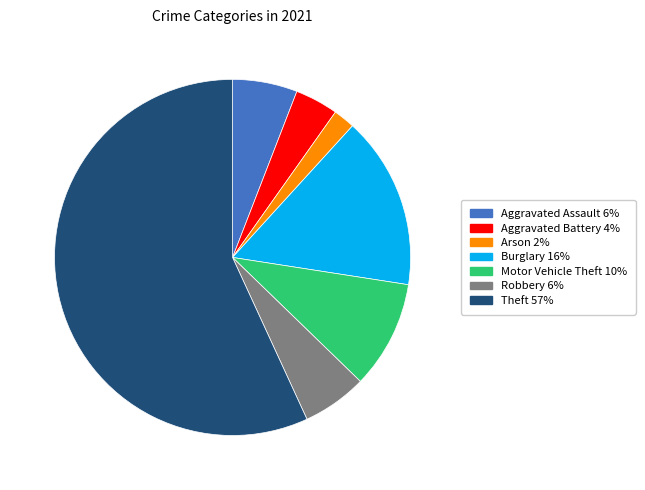

Is there any slice that represents more than half of the pie?

Yes